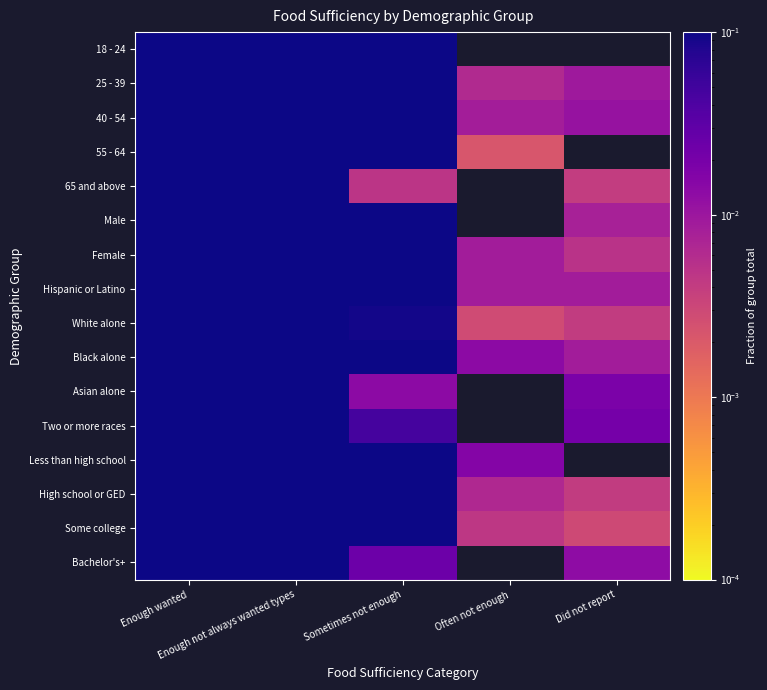

At Enough wanted, list the series in order from largest to smallest.

65 and above, Bachelor's+, White alone, Asian alone, 55 - 64, Male, High school or GED, Female, 25 - 39, 40 - 54, Some college, Black alone, 18 - 24, Hispanic or Latino, Less than high school, Two or more races